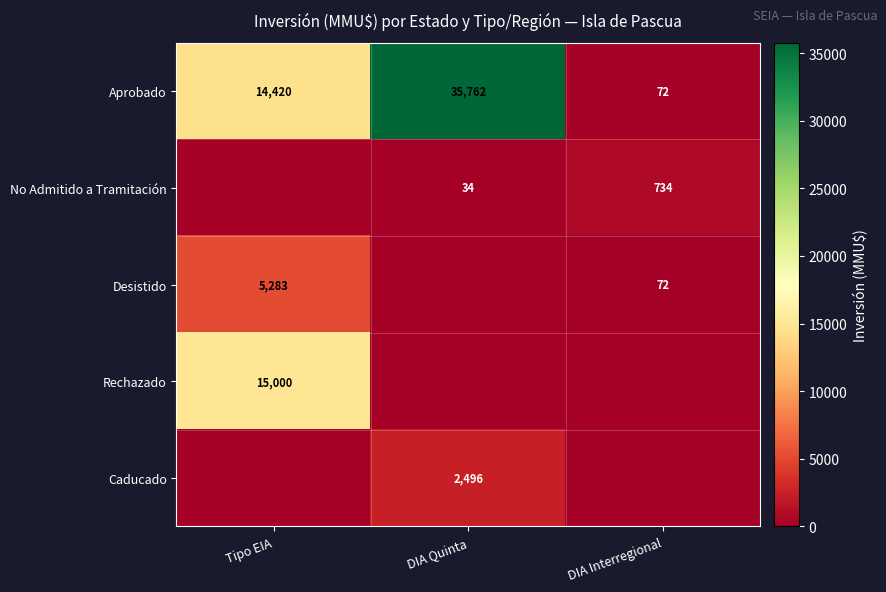

What is the maximum value shown in the chart?

35762